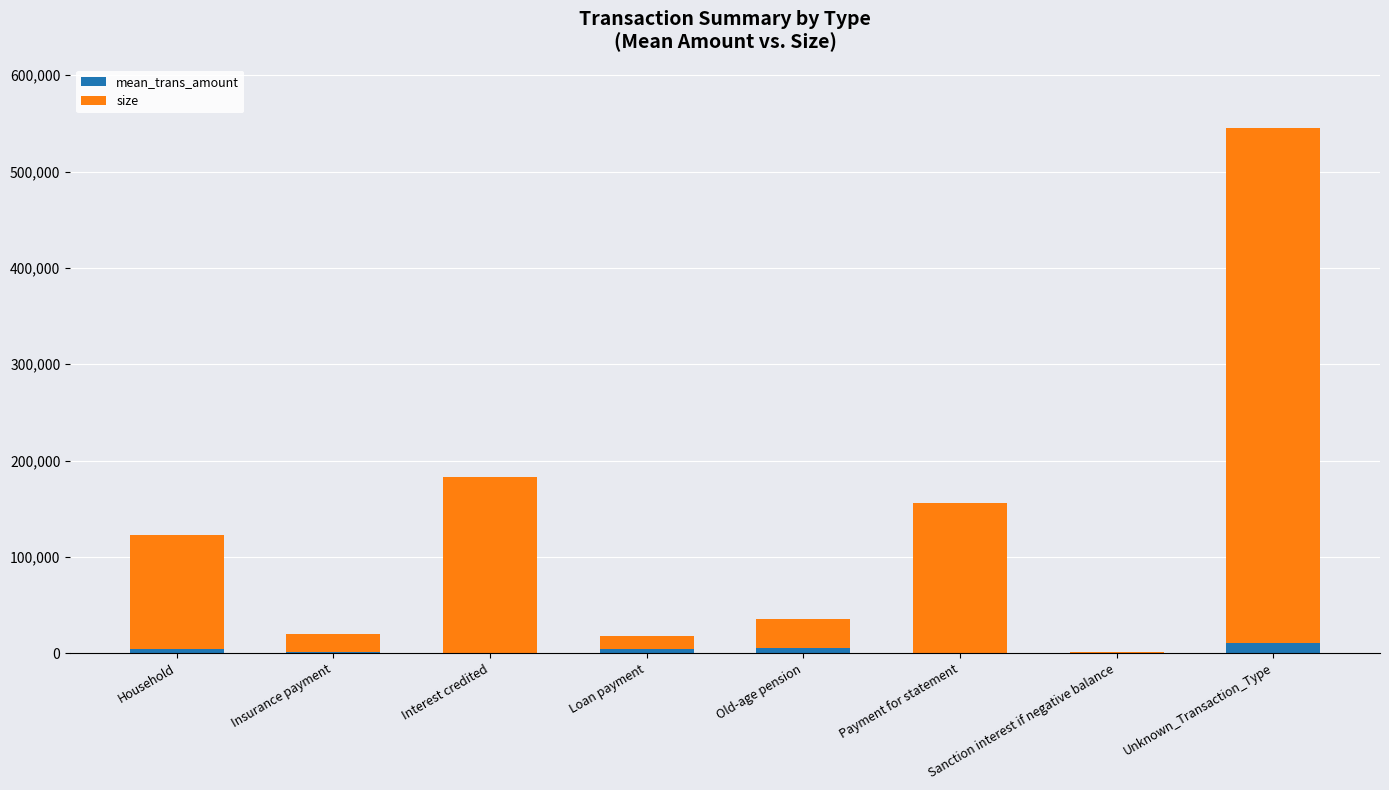

Does the chart contain stacked bars?

Yes